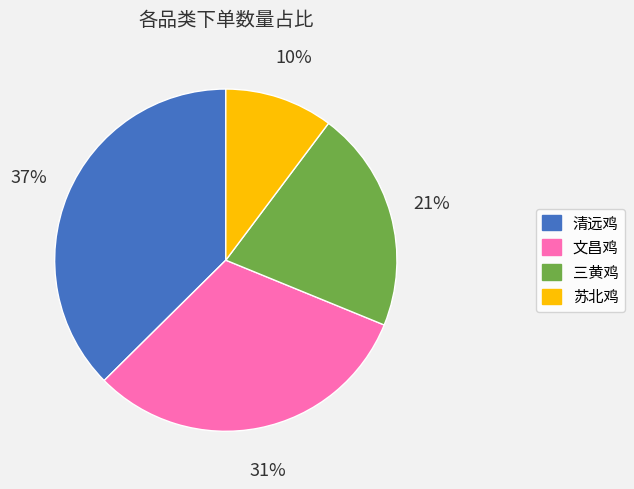

The 苏北鸡 slice represents 1% of the pie. True or false?

False